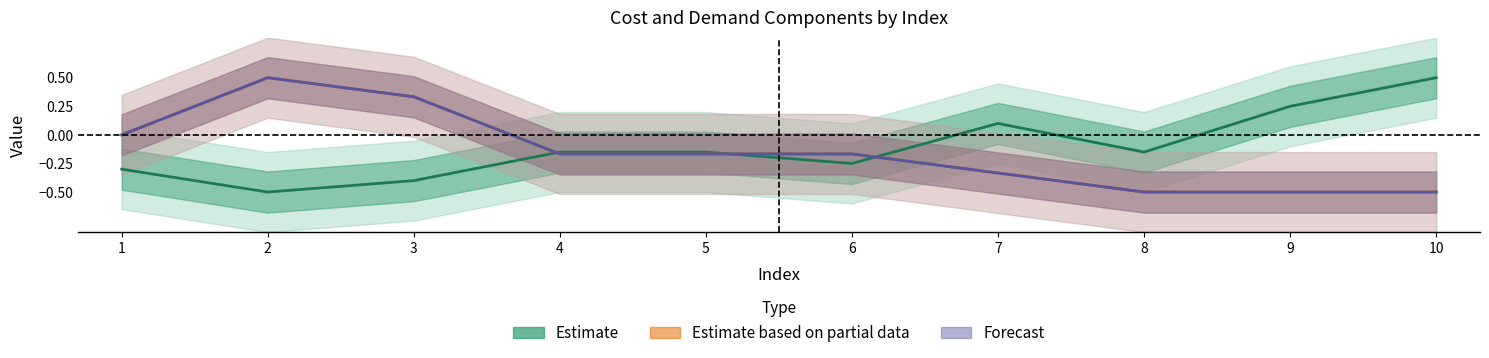

Which series has the largest range (max minus min)?

Estimate